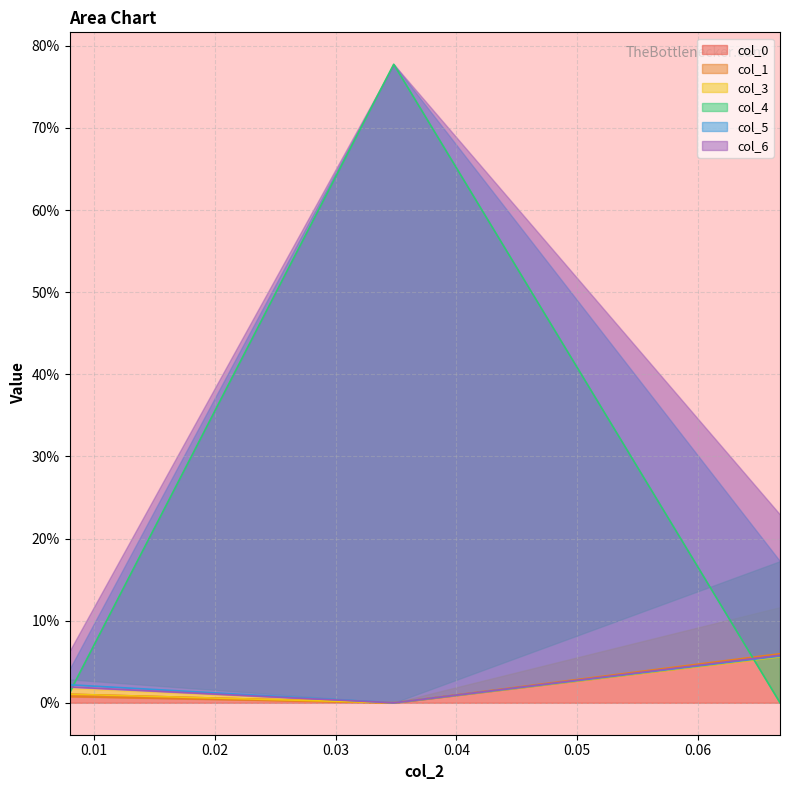

Reading right to left, transcribe all the data shown in this chart.

col_0: 0.066785=0.1	0.034813=-0.0	0.007984=0.0
col_1: 0.066785=0.1	0.034813=-0.0	0.007984=0.0
col_3: 0.066785=0.1	0.034813=-0.0	0.007984=0.0
col_4: 0.066785=-0.0	0.034813=0.8	0.007984=0.0
col_5: 0.066785=0.1	0.034813=-0.0	0.007984=0.0
col_6: 0.066785=0.1	0.034813=-0.0	0.007984=0.0